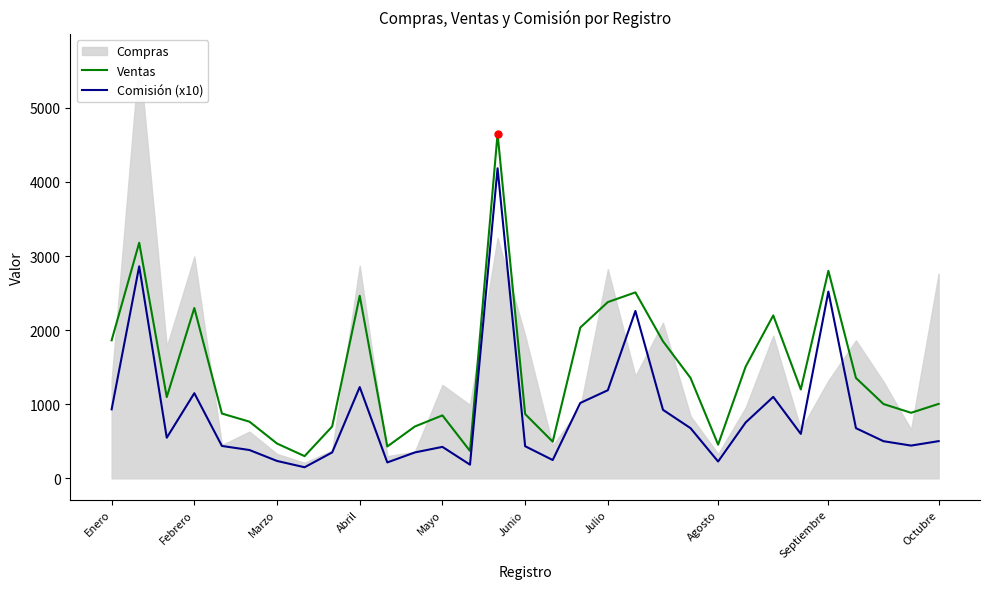

How many data points in Comisión (x10) are less than 548?

15